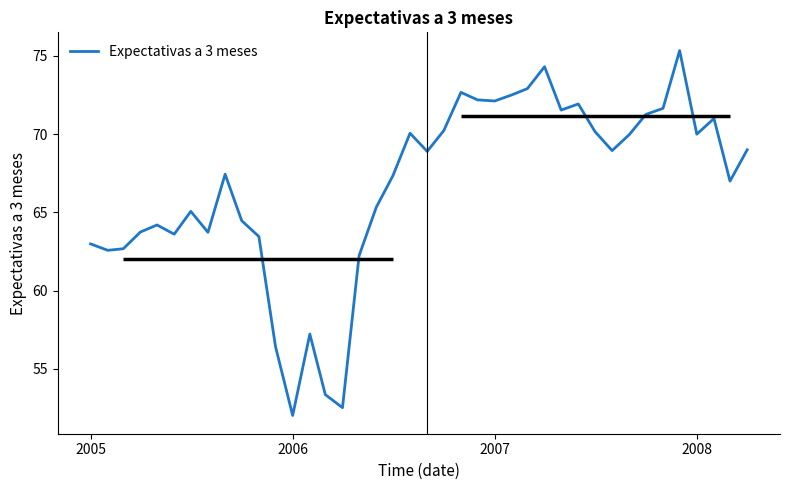

What is the highest value of the Expectativas a 3 meses series?

75.3